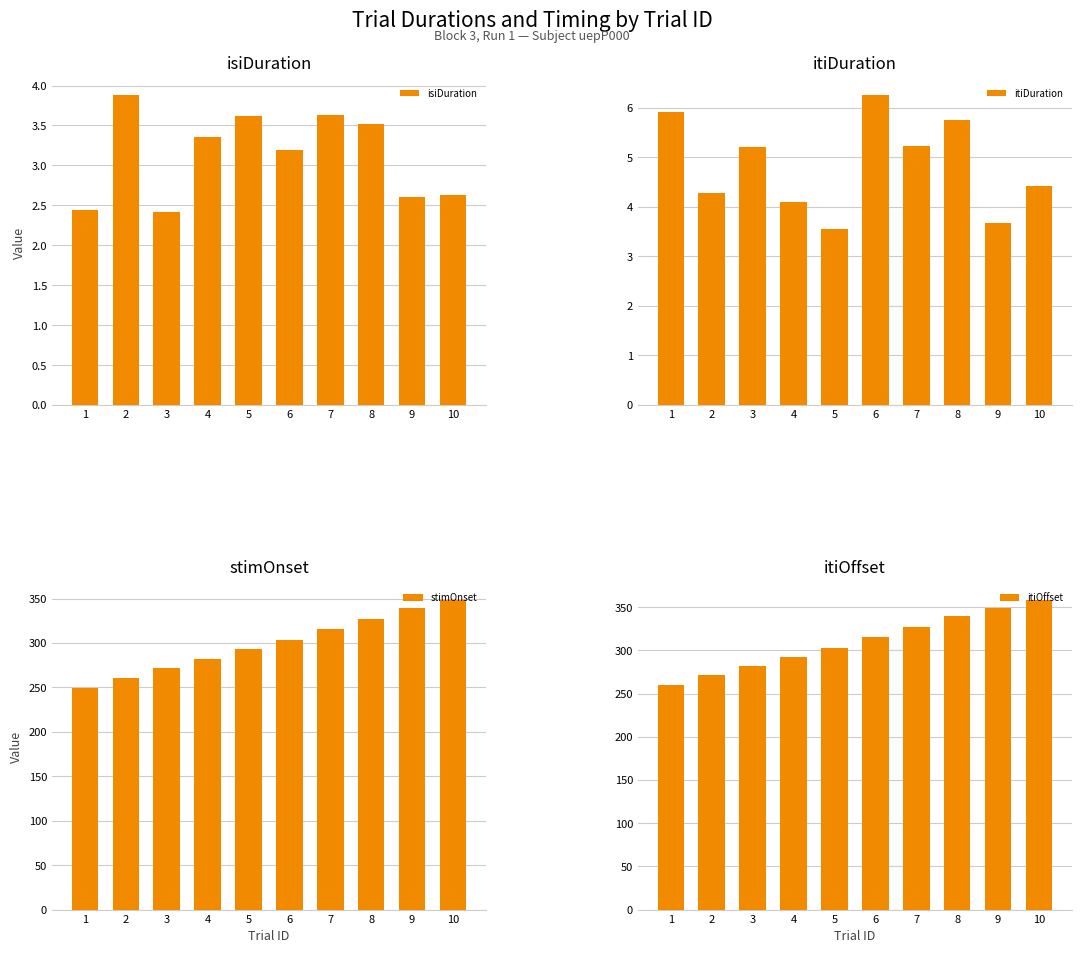

Reading left to right, transcribe all the data shown in this chart.

isiDuration: 2.4	3.9	2.4	3.4	3.6	3.2	3.6	3.5	2.6	2.6
itiDuration: 5.9	4.3	5.2	4.1	3.5	6.3	5.2	5.7	3.7	4.4
stimOnset: 249.3	260.6	271.8	282.4	292.8	303.0	315.5	327.3	339.6	348.9
itiOffset: 260.6	271.8	282.4	292.8	303.0	315.5	327.3	339.6	348.9	358.9